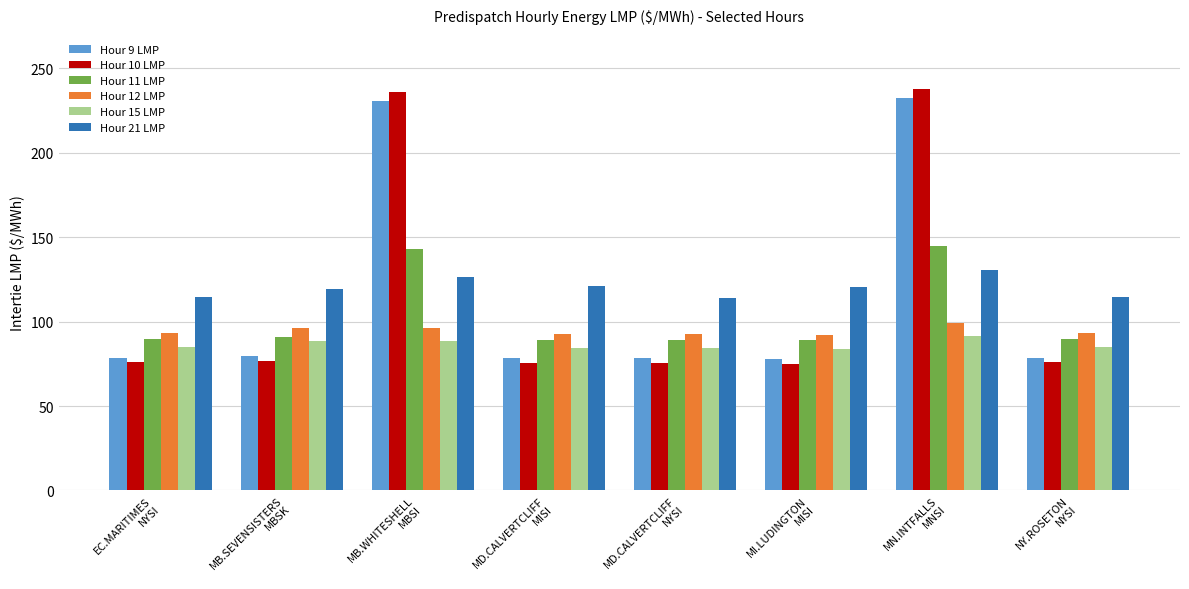

Which series has the largest range (max minus min)?

Hour 10 LMP